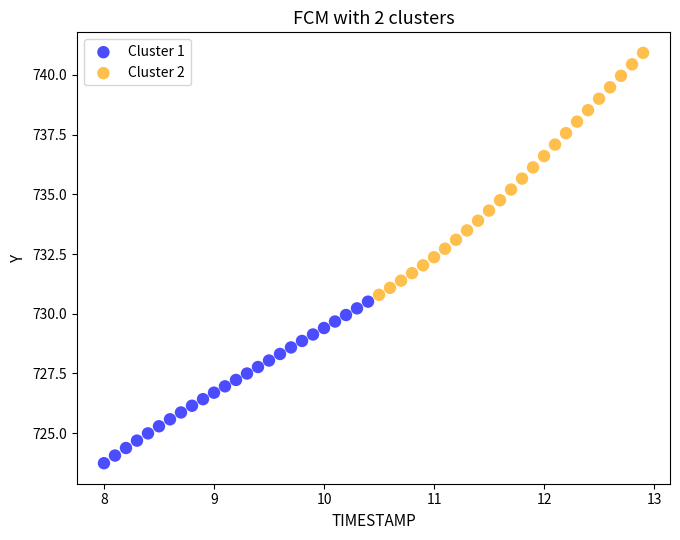

Which series contains the lowest Y value?

Cluster 1